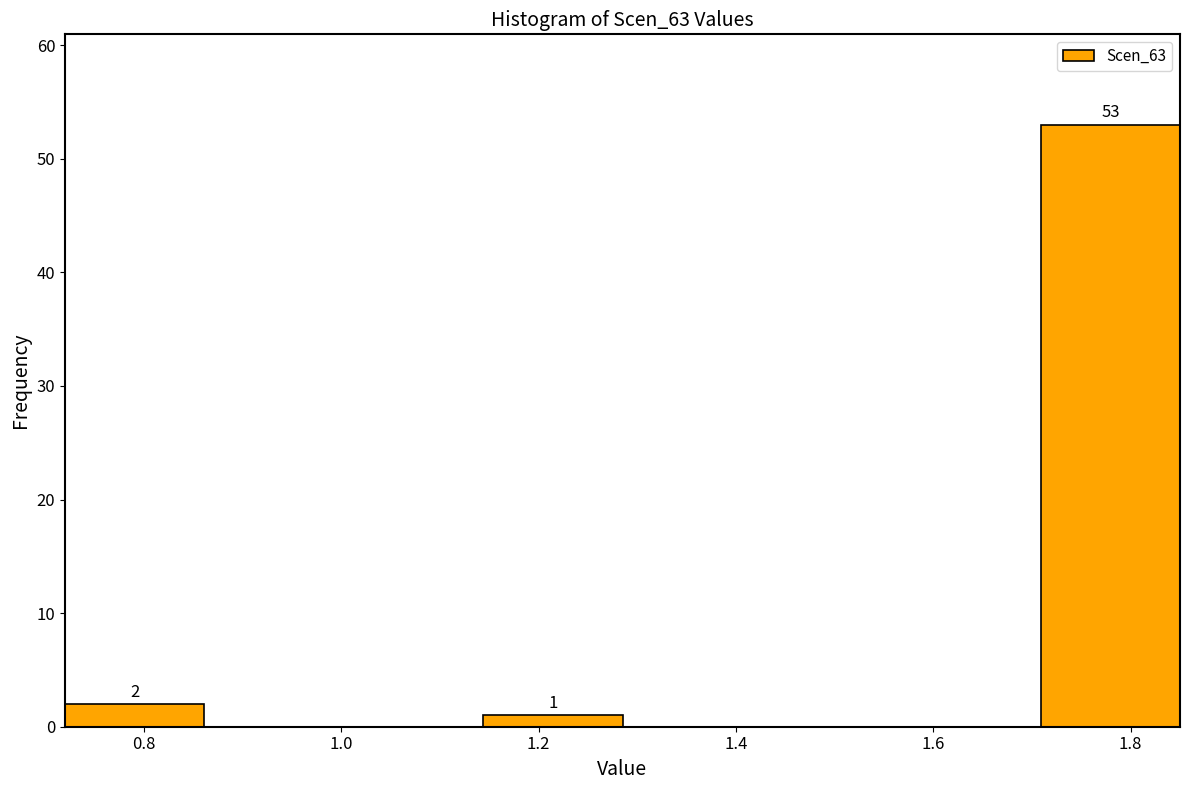

Which range on the x-axis has the tallest bar?

1.70 to 1.86